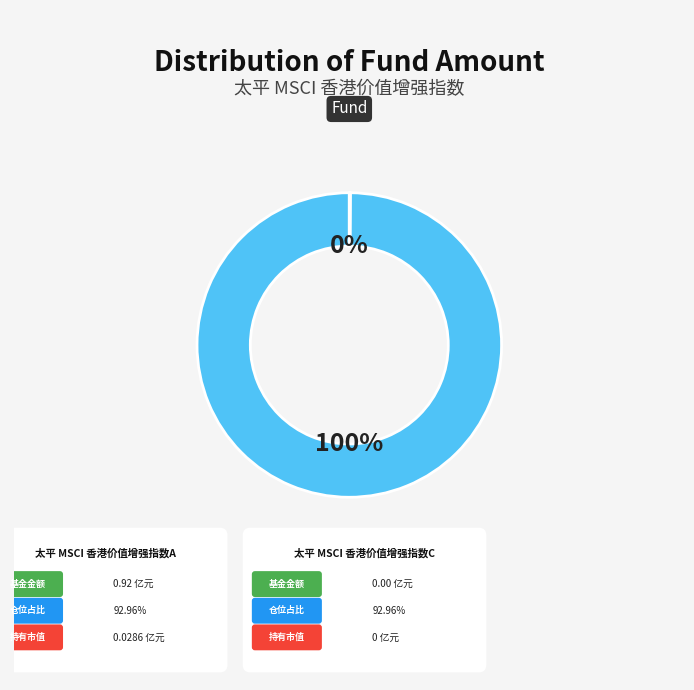

Is there a majority slice in this chart?

Yes